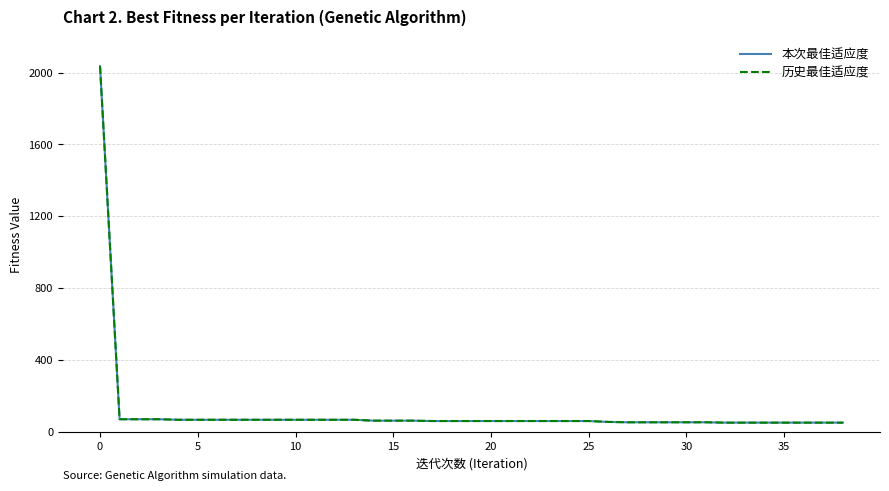

Does the chart have visible grid lines?

Yes